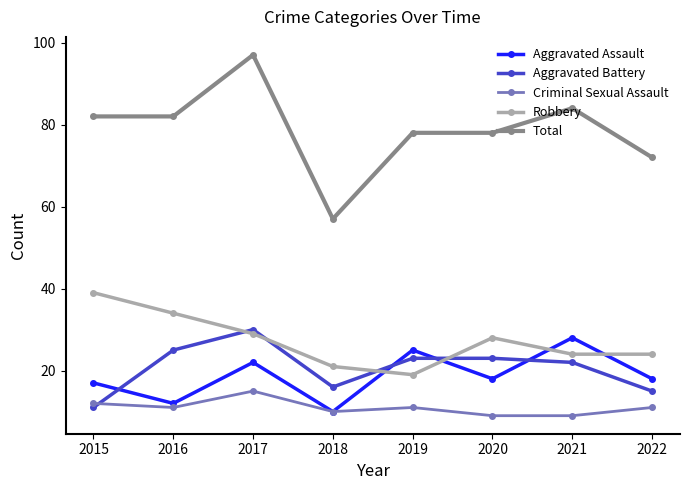

Where is Robbery nearest to the value 29?

2017